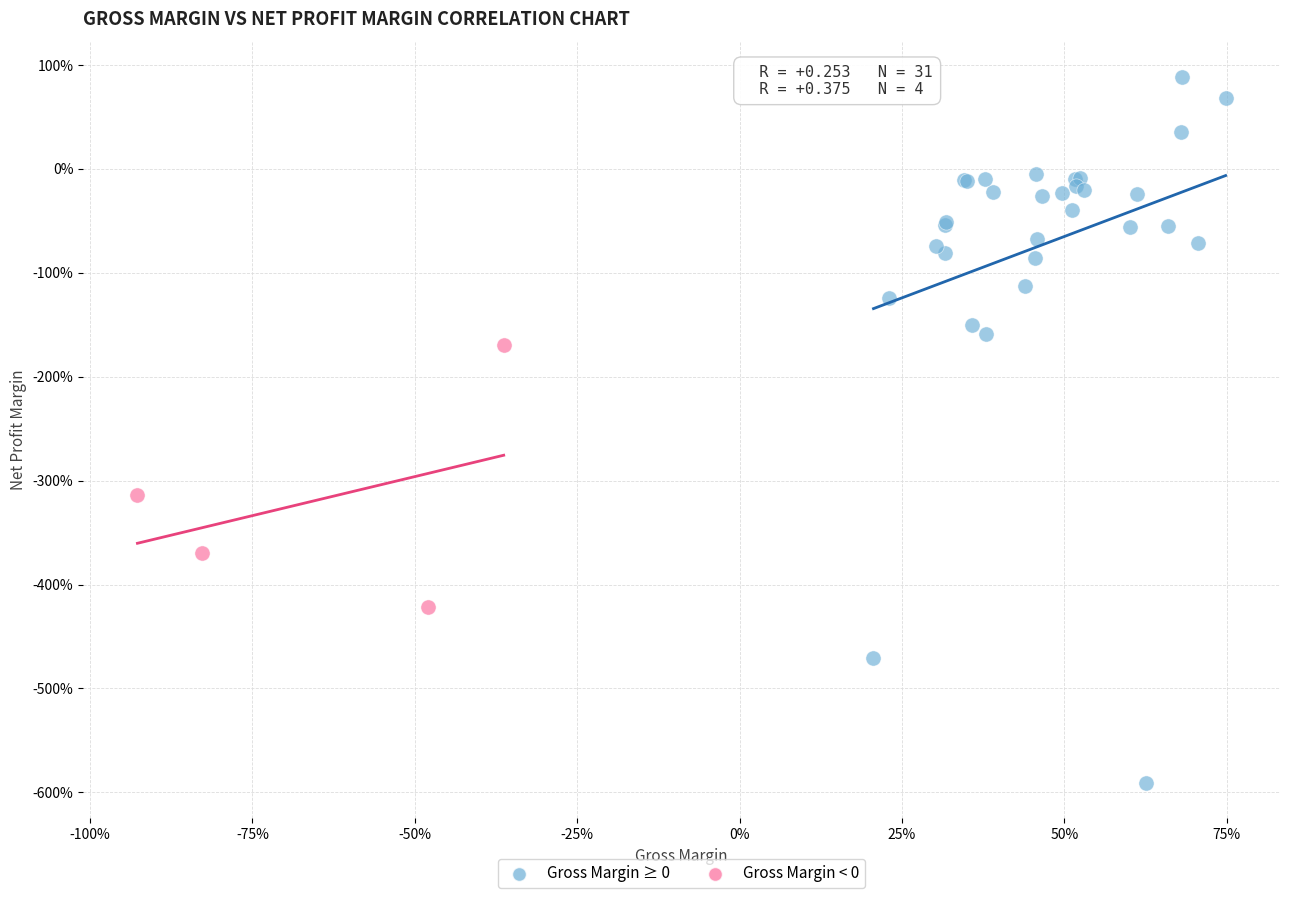

What are all the series names shown in the legend?

Gross Margin ≥ 0, Gross Margin < 0